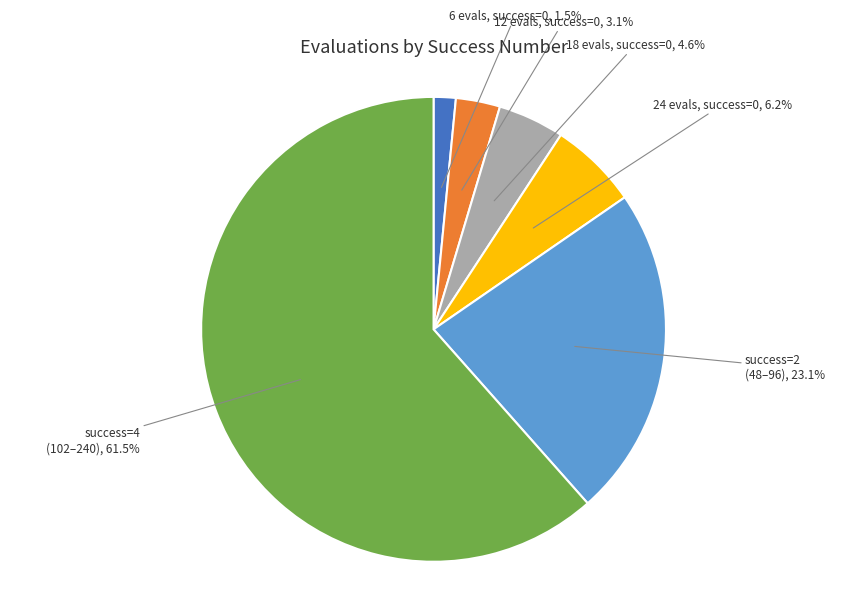

Which slice is the smallest?

6 evals, success=0